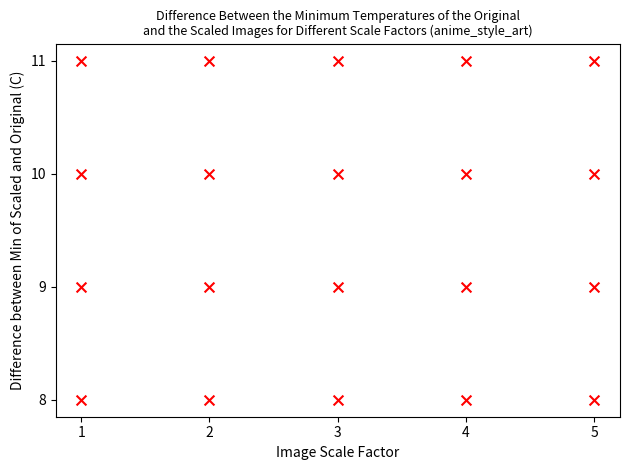

What is the range of X values (max minus min)?

4